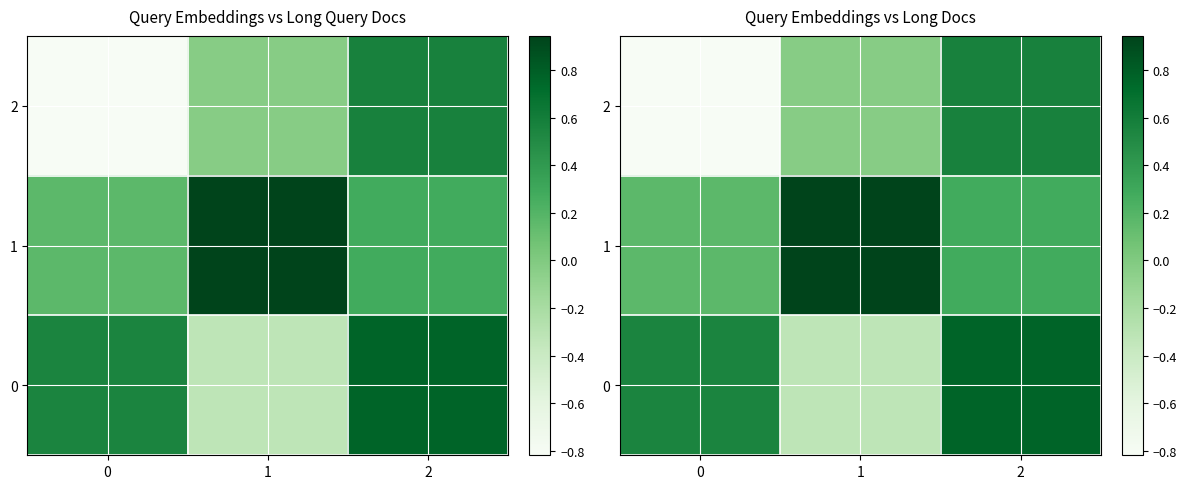

Between 1 and 2, which is larger?

2